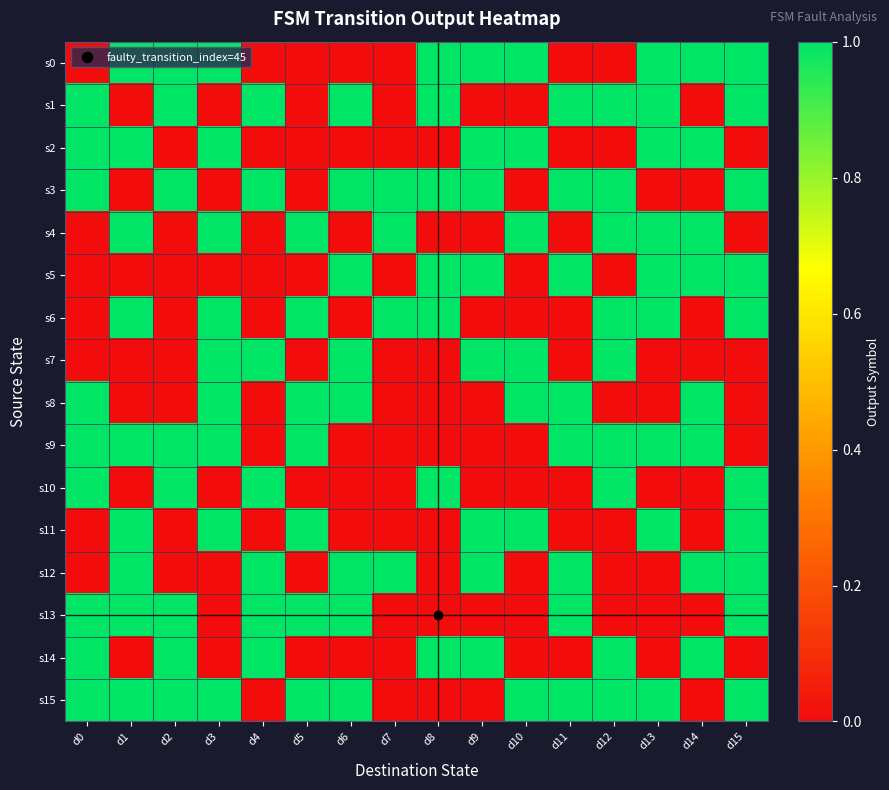

Reading left to right, transcribe all the data shown in this chart.

s0: d0=0	d1=1	d2=1	d3=1	d4=0	d5=0	d6=0	d7=0	d8=1	d9=1	d10=1	d11=0	d12=0	d13=1	d14=1	d15=1
s1: d0=1	d1=0	d2=1	d3=0	d4=1	d5=0	d6=1	d7=0	d8=1	d9=0	d10=0	d11=1	d12=1	d13=1	d14=0	d15=1
s2: d0=1	d1=1	d2=0	d3=1	d4=0	d5=0	d6=0	d7=0	d8=0	d9=1	d10=1	d11=0	d12=0	d13=1	d14=1	d15=0
s3: d0=1	d1=0	d2=1	d3=0	d4=1	d5=0	d6=1	d7=1	d8=1	d9=1	d10=0	d11=1	d12=1	d13=0	d14=0	d15=1
s4: d0=0	d1=1	d2=0	d3=1	d4=0	d5=1	d6=0	d7=1	d8=0	d9=0	d10=1	d11=0	d12=1	d13=1	d14=1	d15=0
s5: d0=0	d1=0	d2=0	d3=0	d4=0	d5=0	d6=1	d7=0	d8=1	d9=1	d10=0	d11=1	d12=0	d13=1	d14=1	d15=1
s6: d0=0	d1=1	d2=0	d3=1	d4=0	d5=1	d6=0	d7=1	d8=1	d9=0	d10=0	d11=0	d12=1	d13=1	d14=0	d15=1
s7: d0=0	d1=0	d2=0	d3=1	d4=1	d5=0	d6=1	d7=0	d8=0	d9=1	d10=1	d11=0	d12=1	d13=0	d14=0	d15=0
s8: d0=1	d1=0	d2=0	d3=1	d4=0	d5=1	d6=1	d7=0	d8=0	d9=0	d10=1	d11=1	d12=0	d13=0	d14=1	d15=0
s9: d0=1	d1=1	d2=1	d3=1	d4=0	d5=1	d6=0	d7=0	d8=0	d9=0	d10=0	d11=1	d12=1	d13=1	d14=1	d15=0
s10: d0=1	d1=0	d2=1	d3=0	d4=1	d5=0	d6=0	d7=0	d8=1	d9=0	d10=0	d11=0	d12=1	d13=0	d14=0	d15=1
s11: d0=0	d1=1	d2=0	d3=1	d4=0	d5=1	d6=0	d7=0	d8=0	d9=1	d10=1	d11=0	d12=0	d13=1	d14=0	d15=1
s12: d0=0	d1=1	d2=0	d3=0	d4=1	d5=0	d6=1	d7=1	d8=0	d9=1	d10=0	d11=1	d12=0	d13=0	d14=1	d15=1
s13: d0=1	d1=1	d2=1	d3=0	d4=1	d5=1	d6=1	d7=0	d8=0	d9=0	d10=0	d11=1	d12=0	d13=0	d14=0	d15=1
s14: d0=1	d1=0	d2=1	d3=0	d4=1	d5=0	d6=0	d7=0	d8=1	d9=1	d10=0	d11=0	d12=1	d13=0	d14=1	d15=0
s15: d0=1	d1=1	d2=1	d3=1	d4=0	d5=1	d6=1	d7=0	d8=0	d9=0	d10=1	d11=1	d12=1	d13=1	d14=0	d15=1